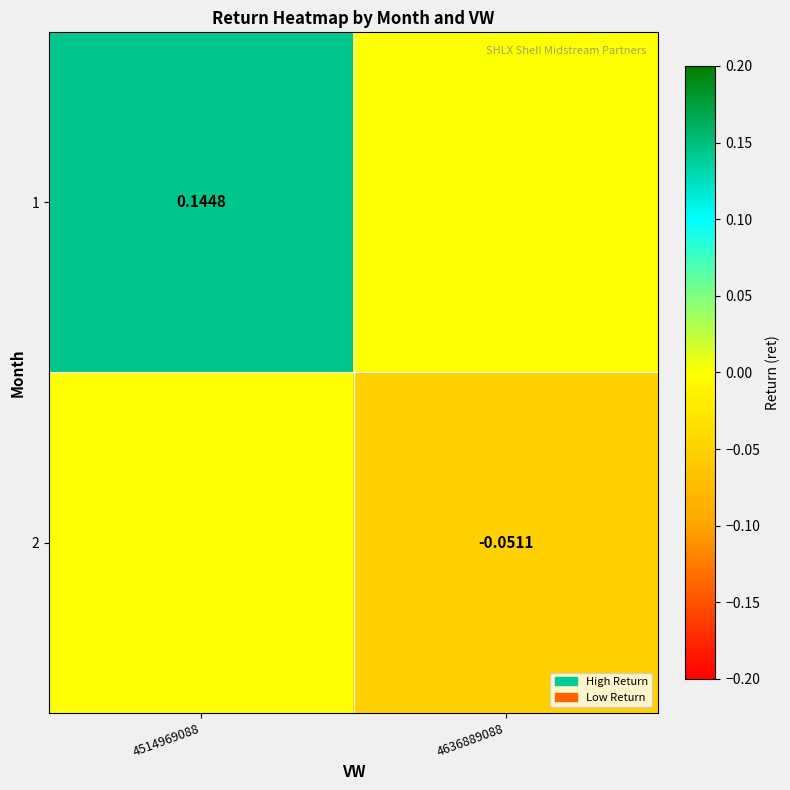

What is the difference between the 1 values at 4636889088 and 4514969088?

0.1